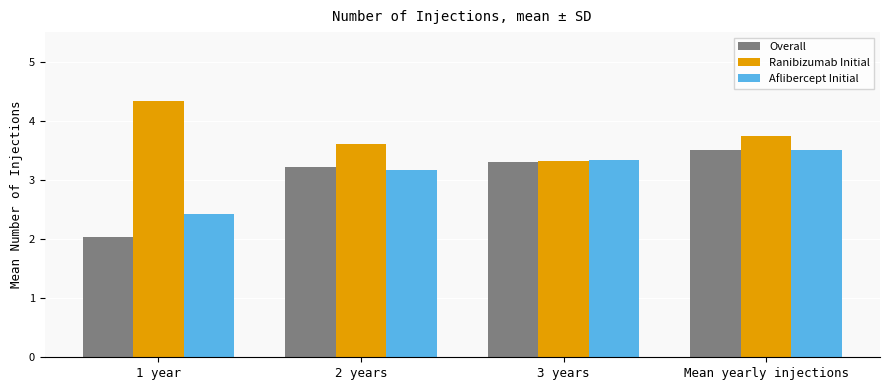

What is the spread (max minus min) of values at 1 year?

2.3